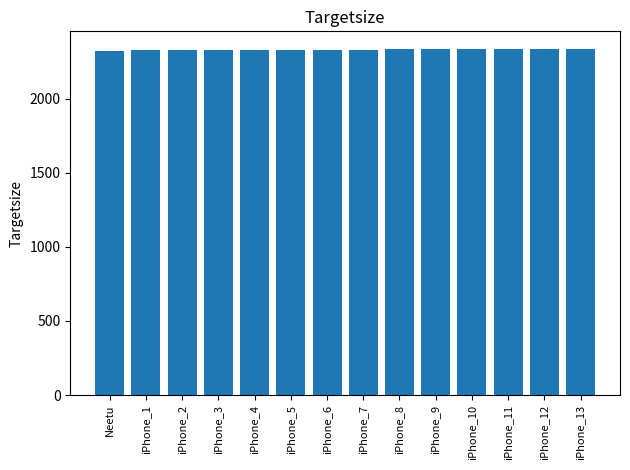

The value at iPhone_9 is 4042. True or false?

False